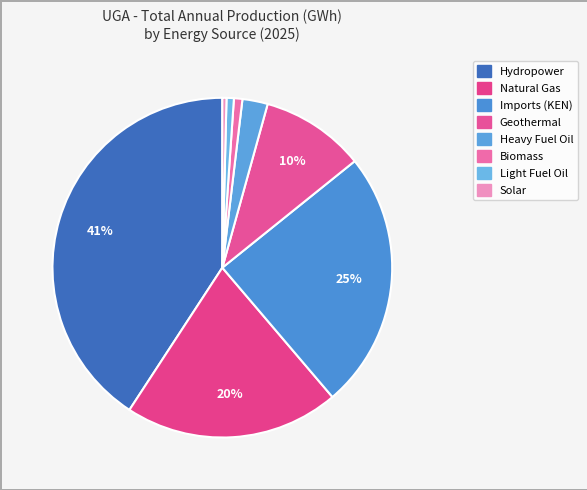

The Light Fuel Oil slice represents 11% of the pie. True or false?

False